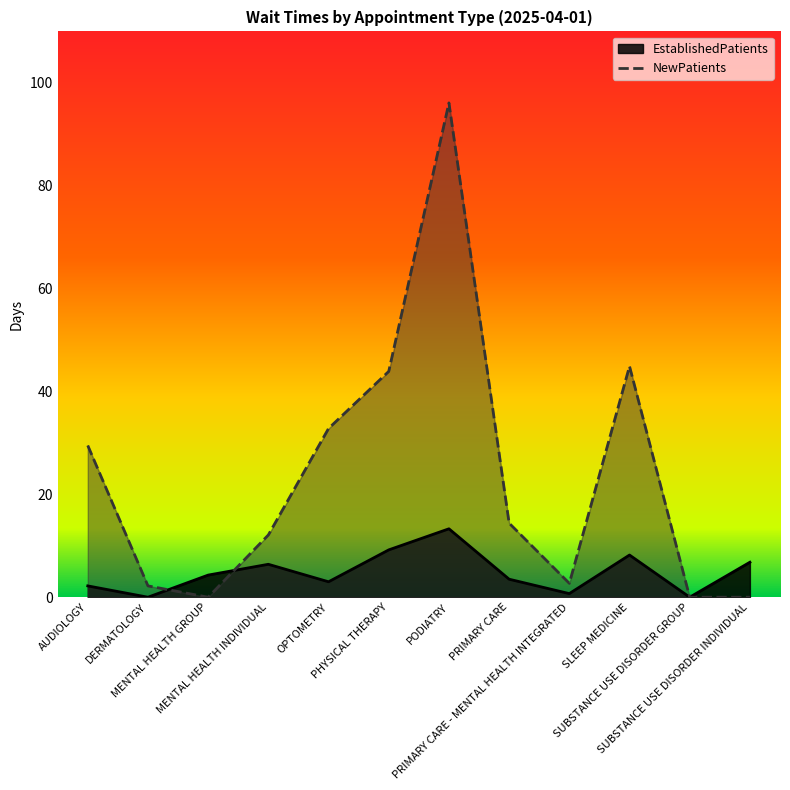

Rank the series at PHYSICAL THERAPY from highest to lowest value.

NewPatients, EstablishedPatients